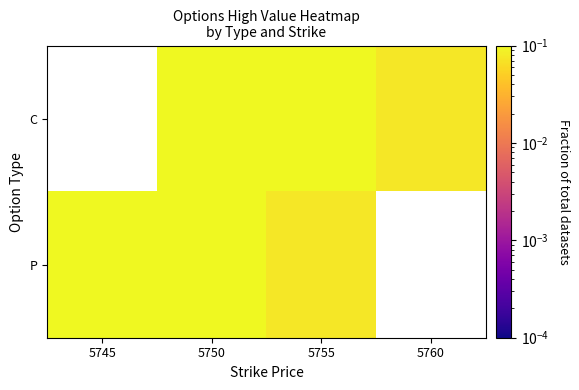

How many C values are between 0 and 1?

3